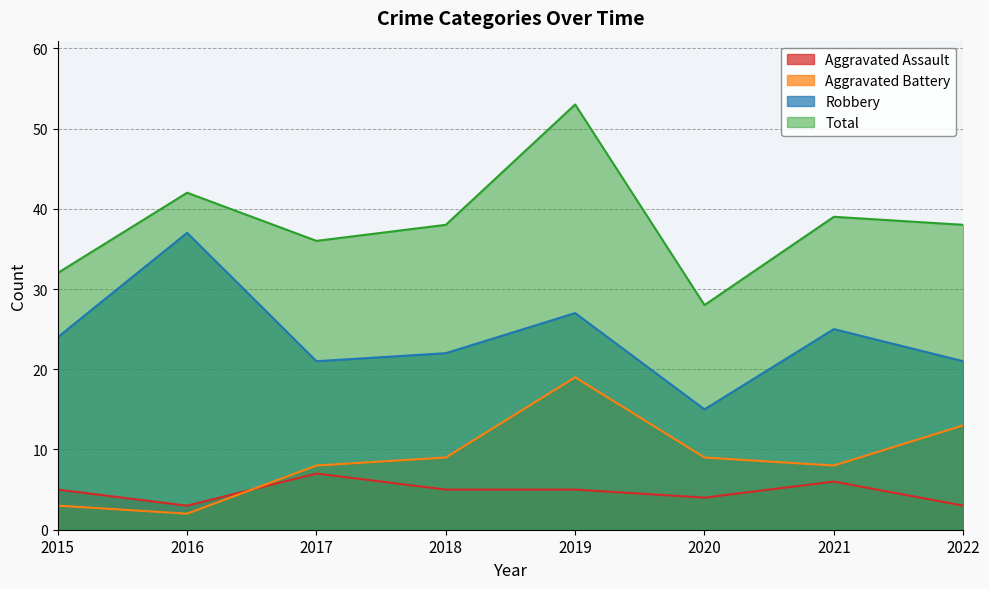

True or false: Total and Robbery intersect in this chart.

False